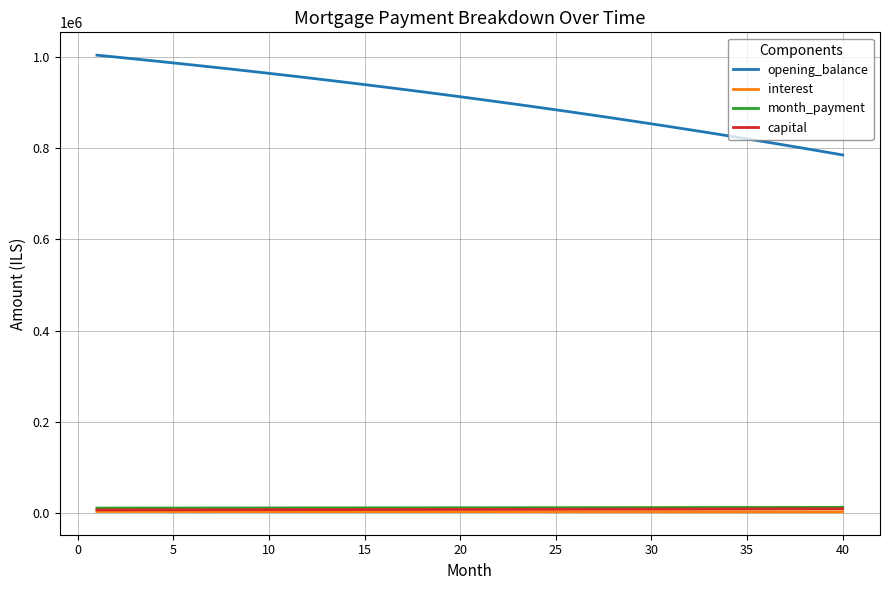

True or false: opening_balance and capital cross at least once.

False